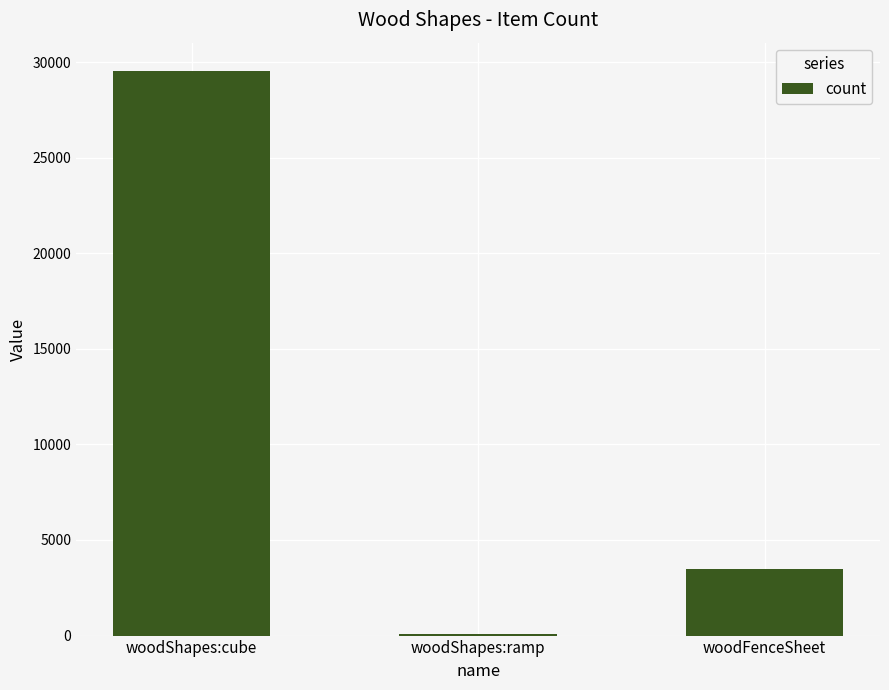

How many series are shown in this chart?

1